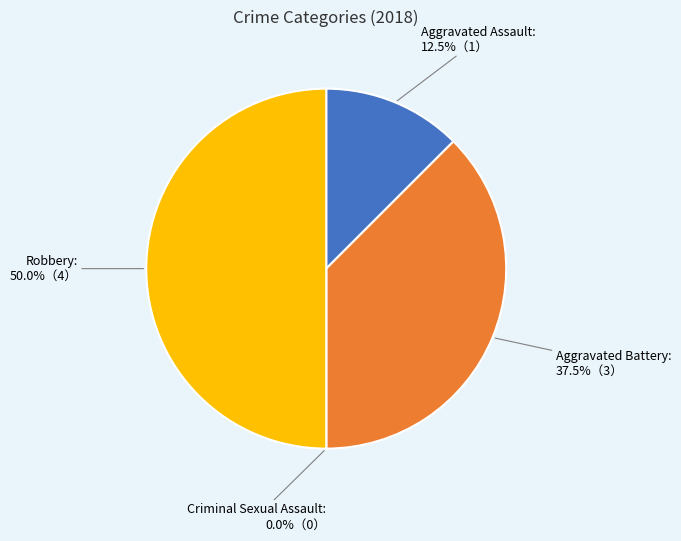

To the nearest percent, what is the difference between the largest and smallest slice percentages?

50%